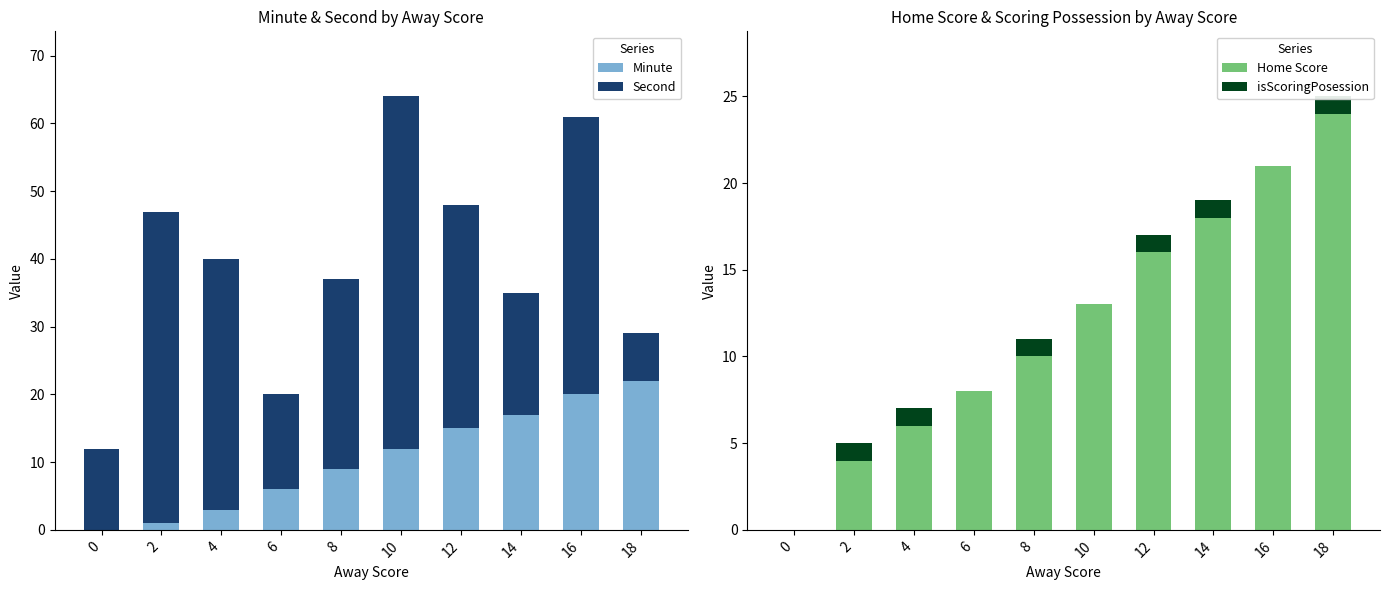

What is the difference between the maximum and minimum values in the Second series?

45